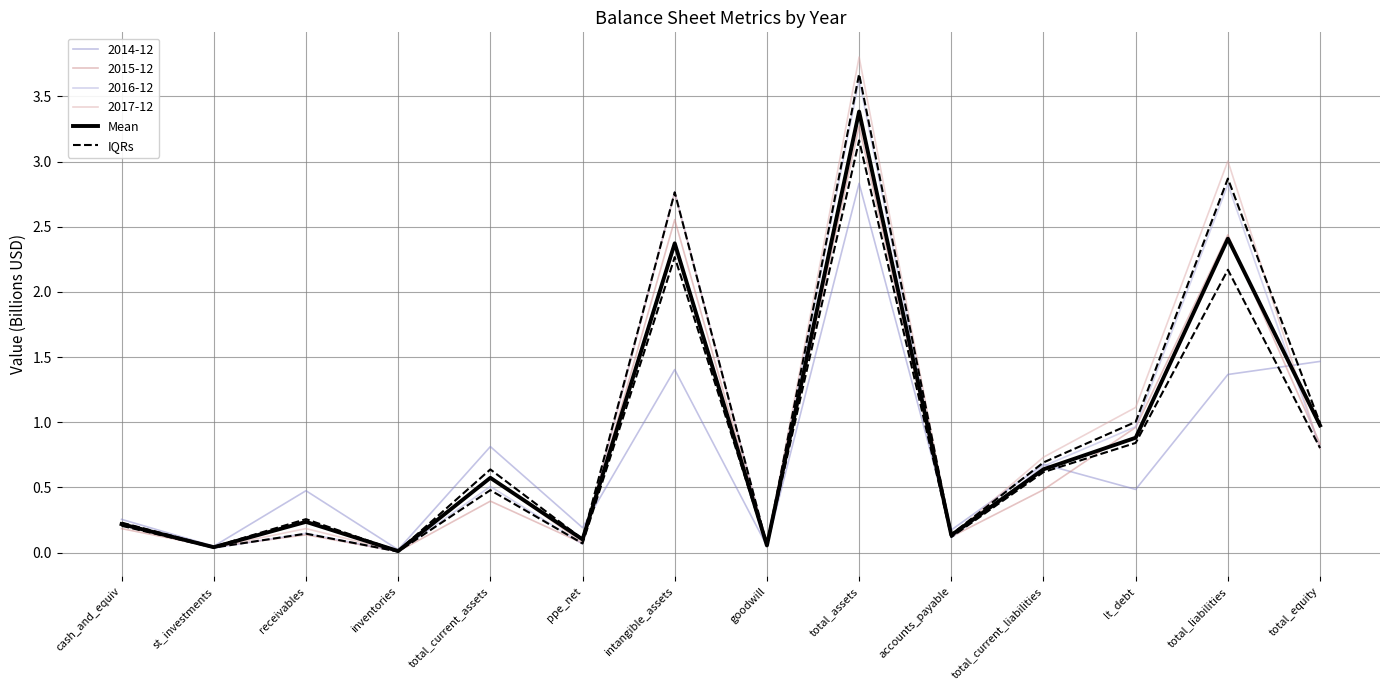

Reading left to right, extract all data points from this chart.

Mean: 0.2	0.0	0.2	0.0	0.6	0.1	2.4	0.1	3.4	0.1	0.6	0.9	2.4	1.0
IQRs: 0.2	0.0	0.1	0.0	0.5	0.1	2.3	0.1	3.2	0.1	0.6	0.8	2.2	0.8